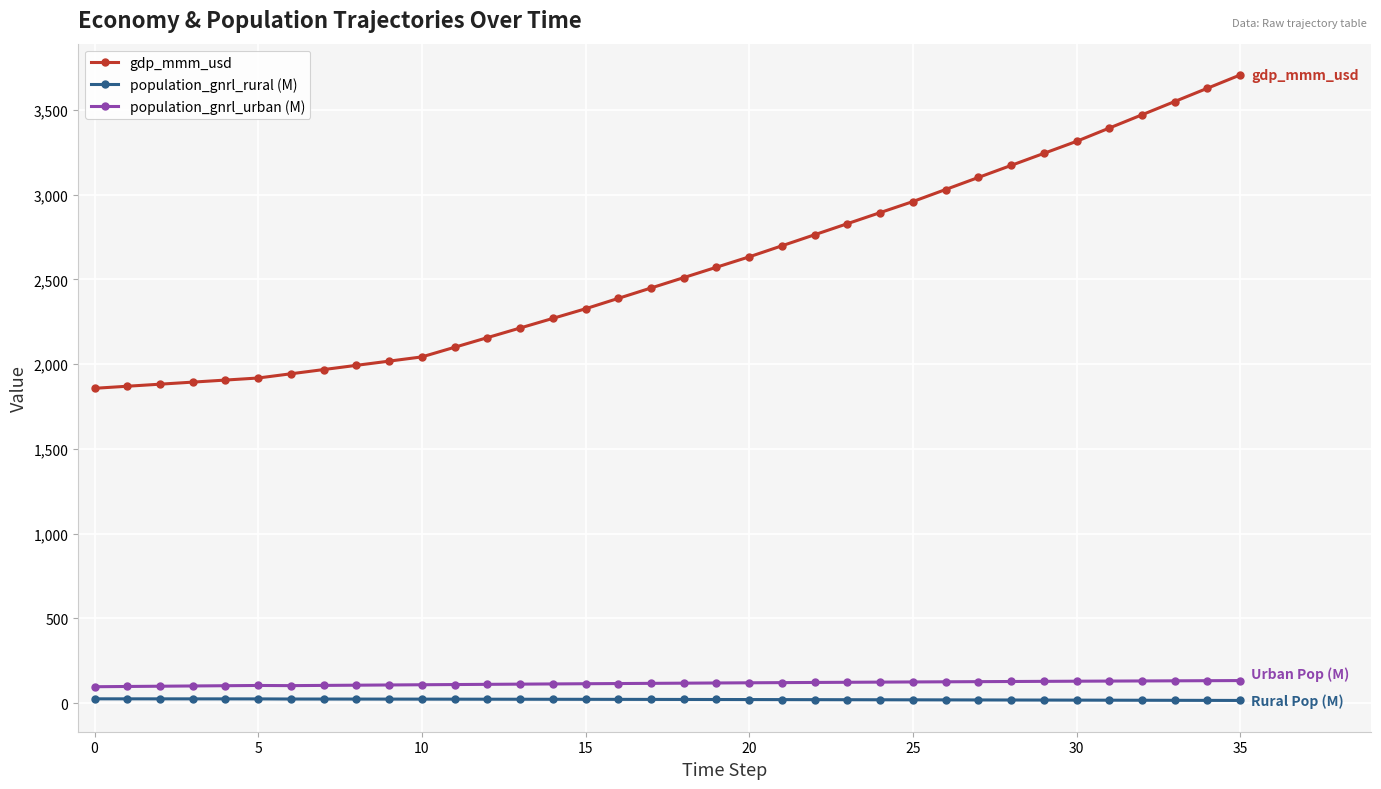

What is the value of the population_gnrl_urban (M) point at the 8th from the left?

104.5